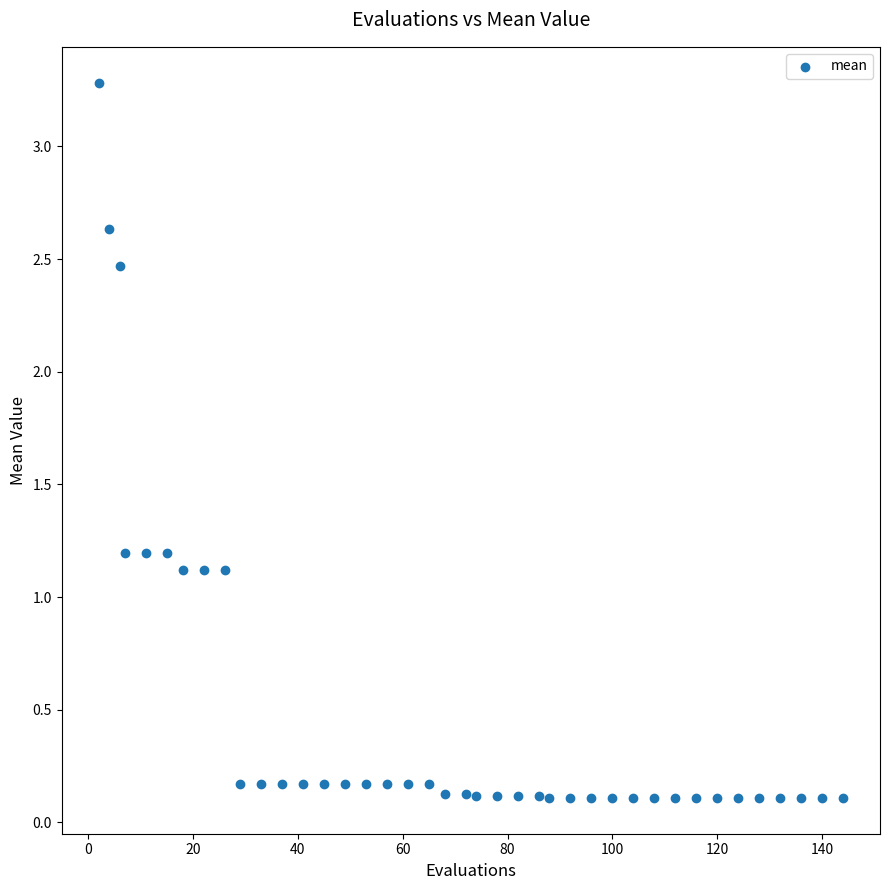

What is the range of Y values (max minus min)?

3.2